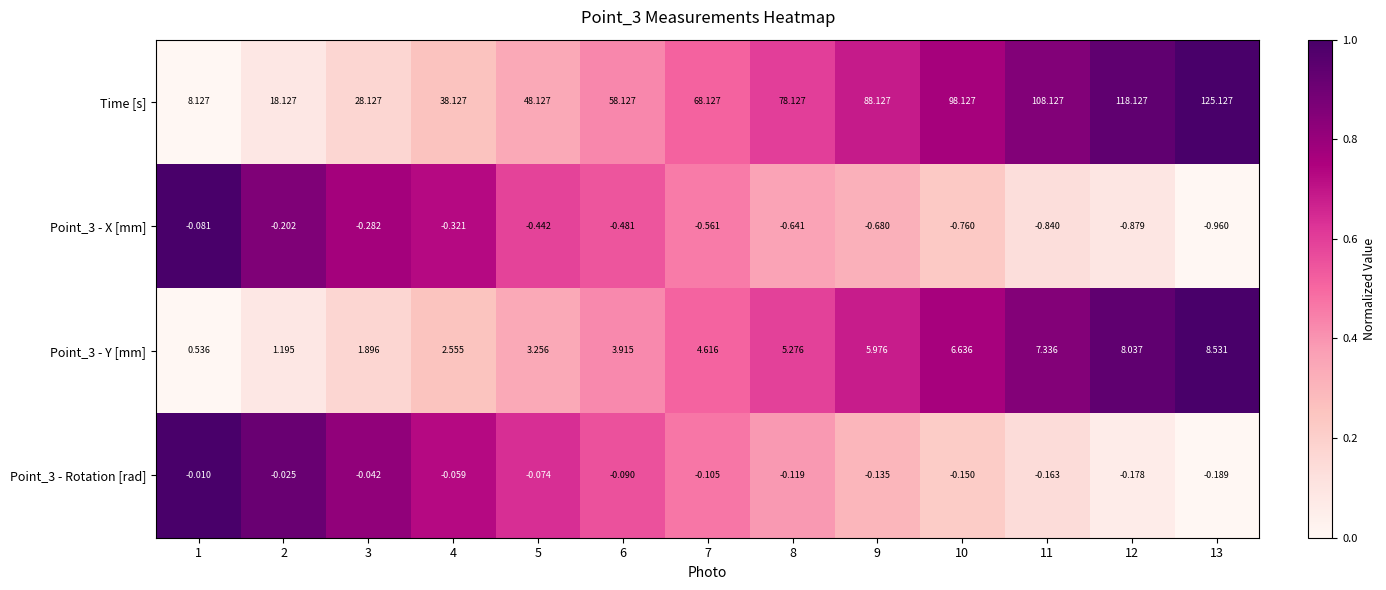

Which series changed the most between 5 and 13?

Time [s]